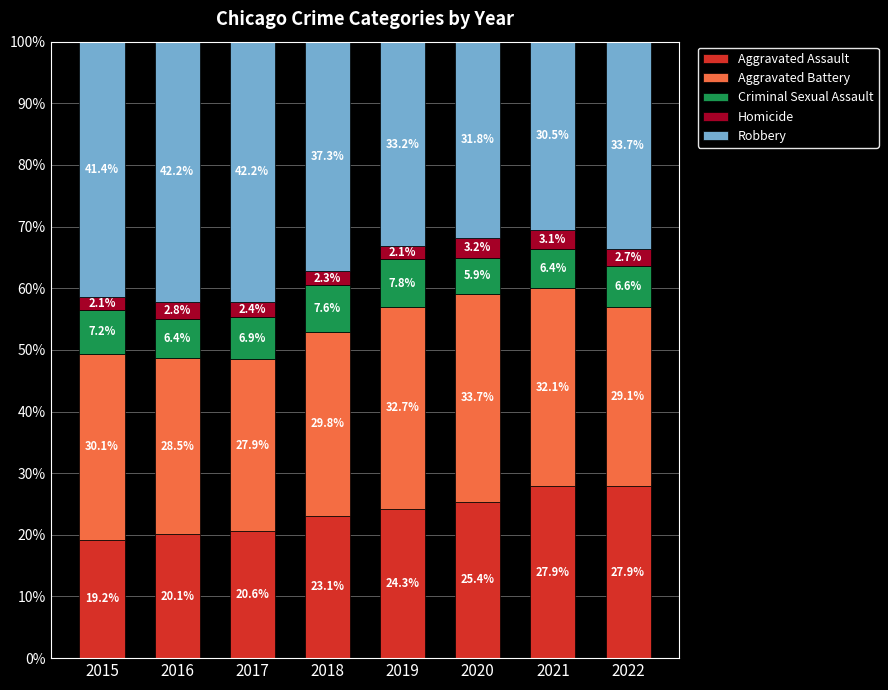

Reading left to right, transcribe the values for Aggravated Assault.

19.2	20.1	20.6	23.1	24.3	25.4	27.9	27.9